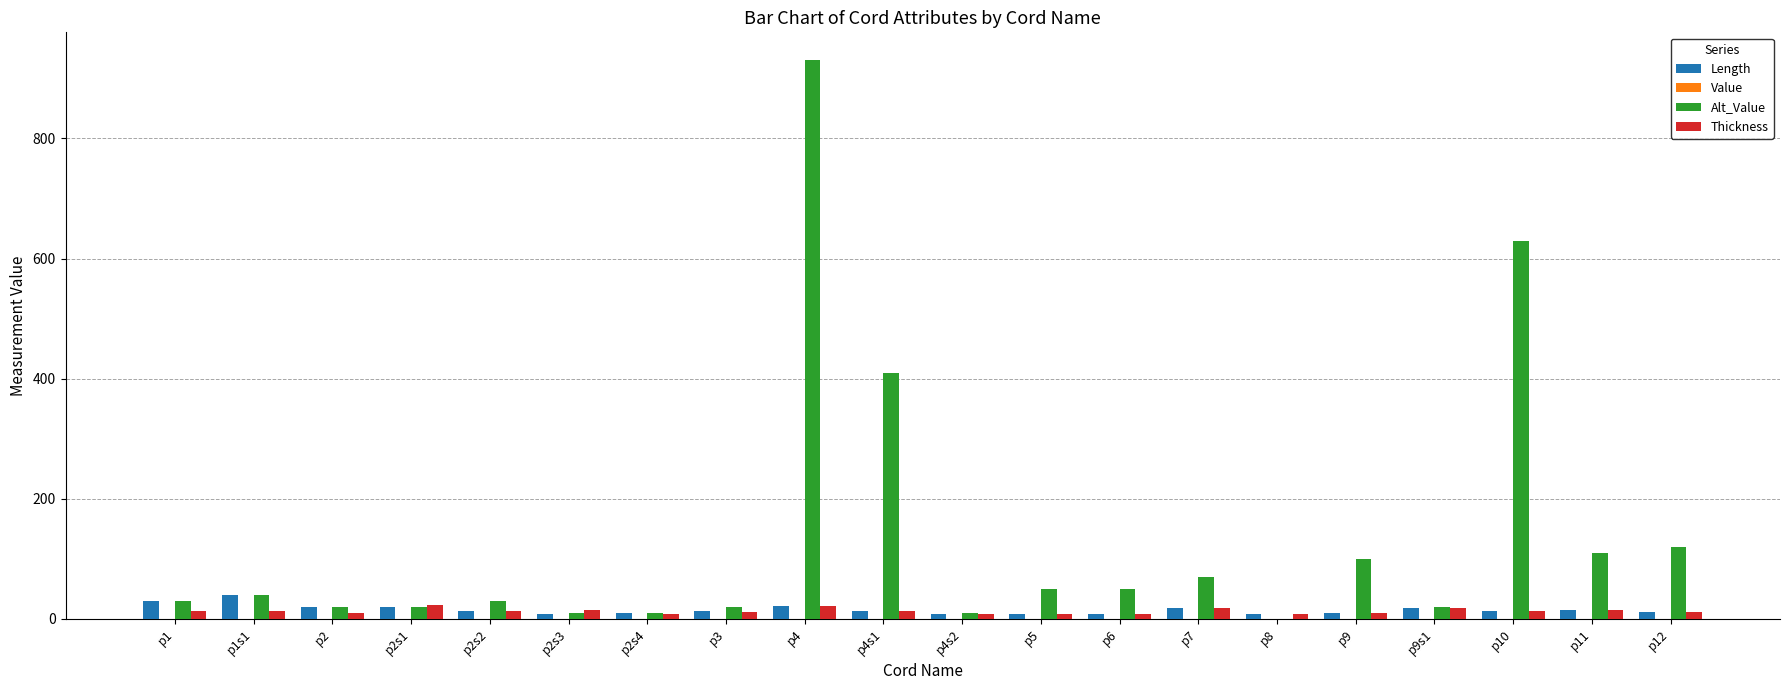

What is the maximum value shown in the chart?

930.0